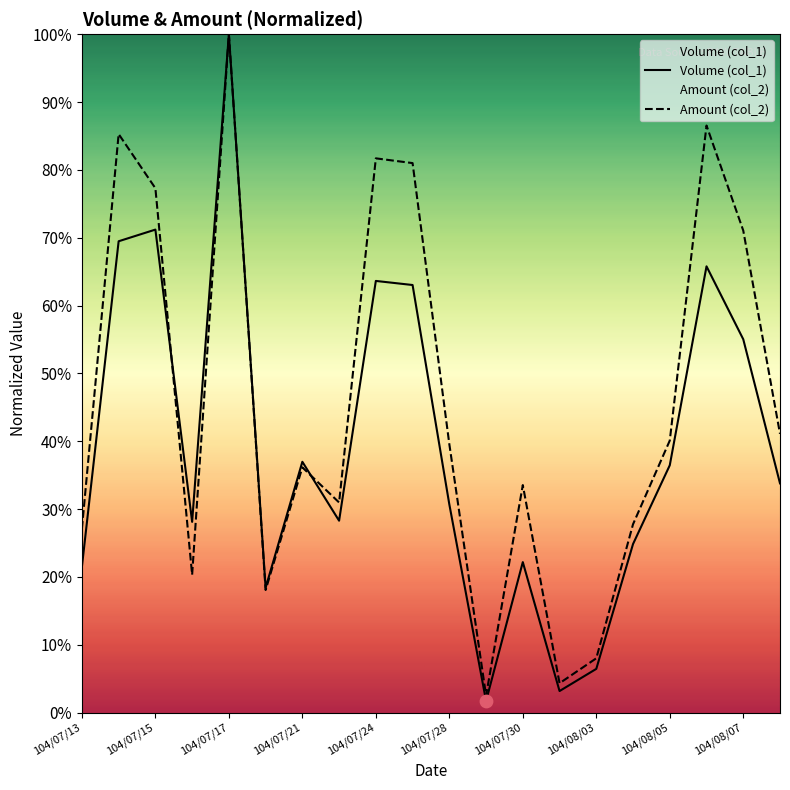

Which series has the largest total across all categories?

Amount (col_2)